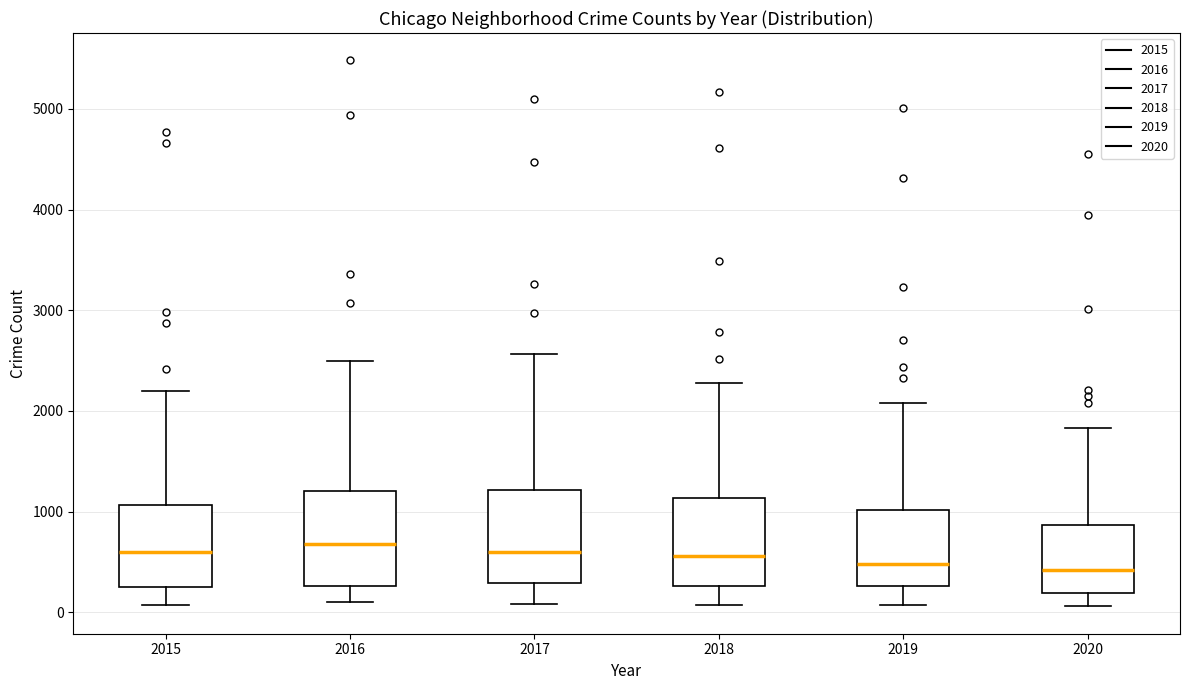

Reading left to right, read every box against the y-axis: the position of its median line, the range the box covers, and the ends of its whiskers. The values are not printed on the chart, so give them approximately, as read against the axis.

2015: median 600, box 300 to 1100, whiskers 100 to 2200
2016: median 700, box 300 to 1200, whiskers 100 to 2500
2017: median 600, box 300 to 1200, whiskers 100 to 2600
2018: median 600, box 300 to 1100, whiskers 100 to 2300
2019: median 500, box 300 to 1000, whiskers 100 to 2100
2020: median 400, box 200 to 900, whiskers 100 to 1800